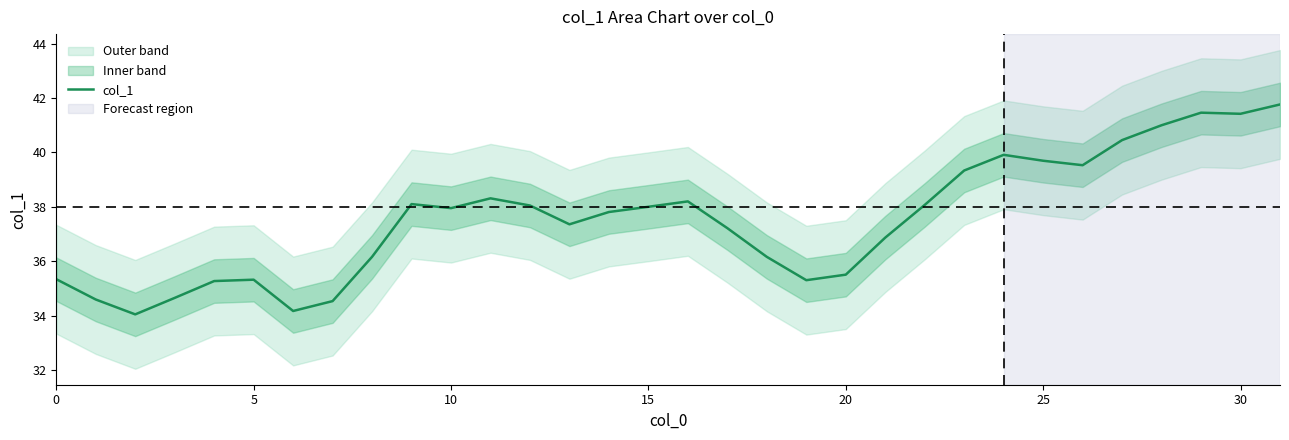

How many values exceed 37?

19